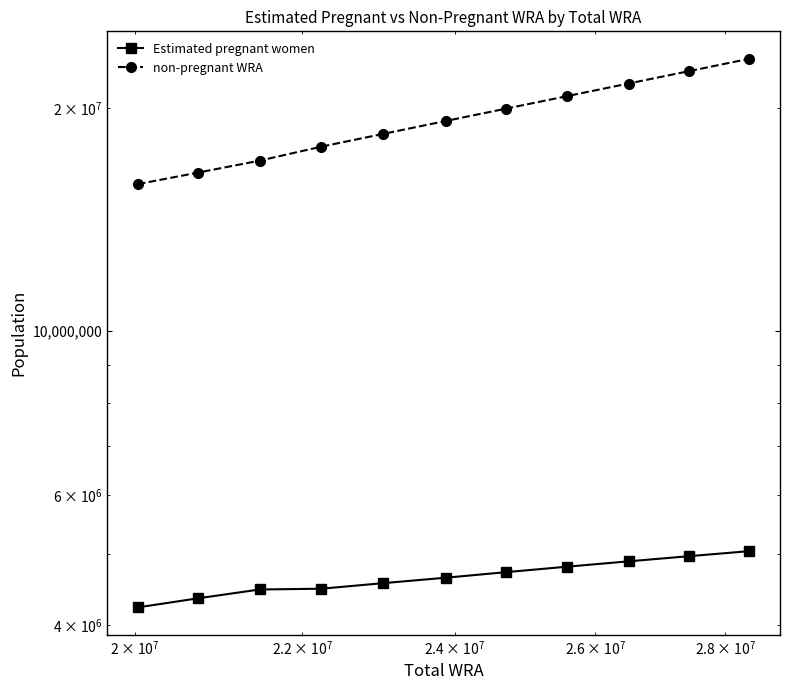

Count the number of data series in this chart.

2